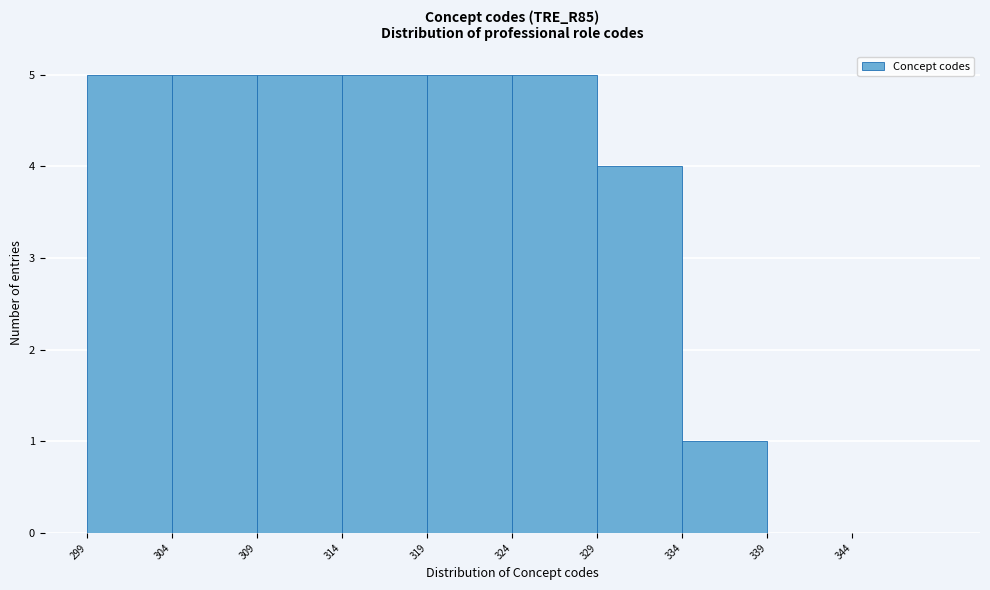

Reading left to right, list every bar in this chart as the range it spans on the x-axis followed by its height. The values are not printed on the chart, so give them approximately, as read against the axis.

299.5 to 304.5: 5
304.5 to 309.5: 5
309.5 to 314.5: 5
314.5 to 319.5: 5
319.5 to 324.5: 5
324.5 to 329.5: 5
329.5 to 334.5: 4
334.5 to 339.5: 1
339.5 to 344.5: 0
344.5 to 349.5: 0